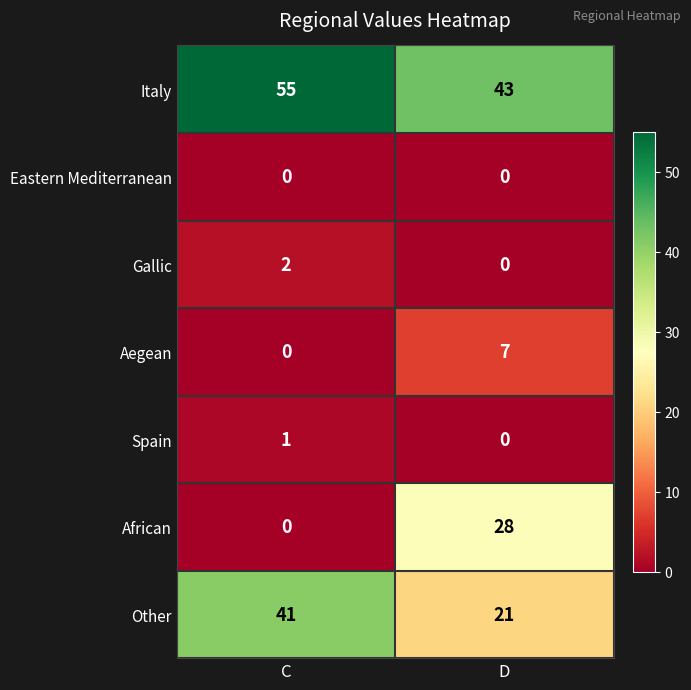

What is the approximate value of Aegean at D?

7